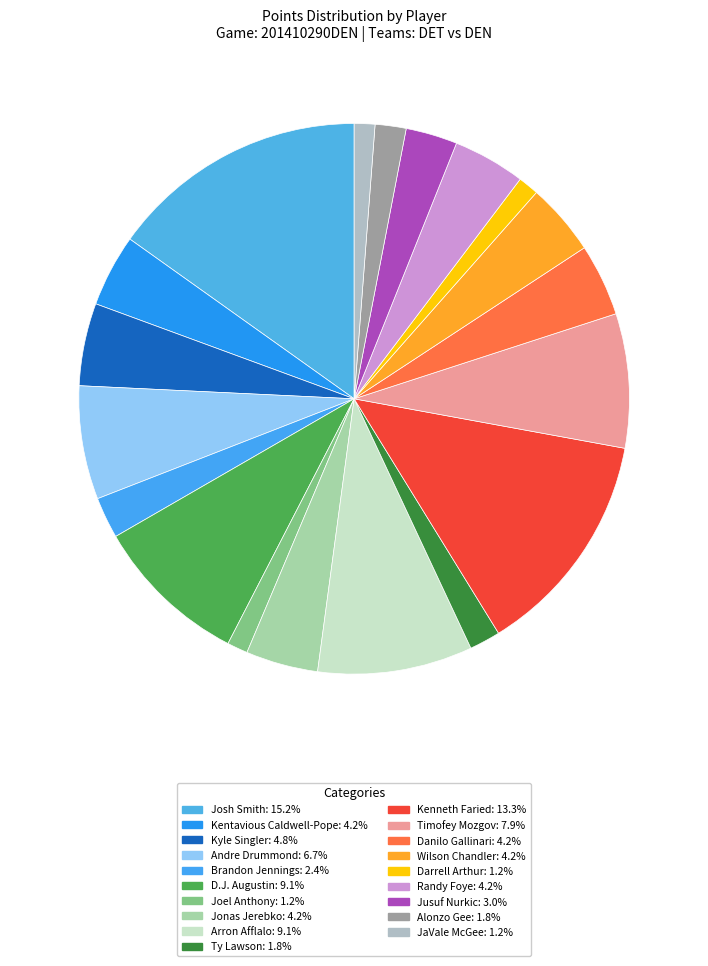

How many segments does this pie chart have?

19